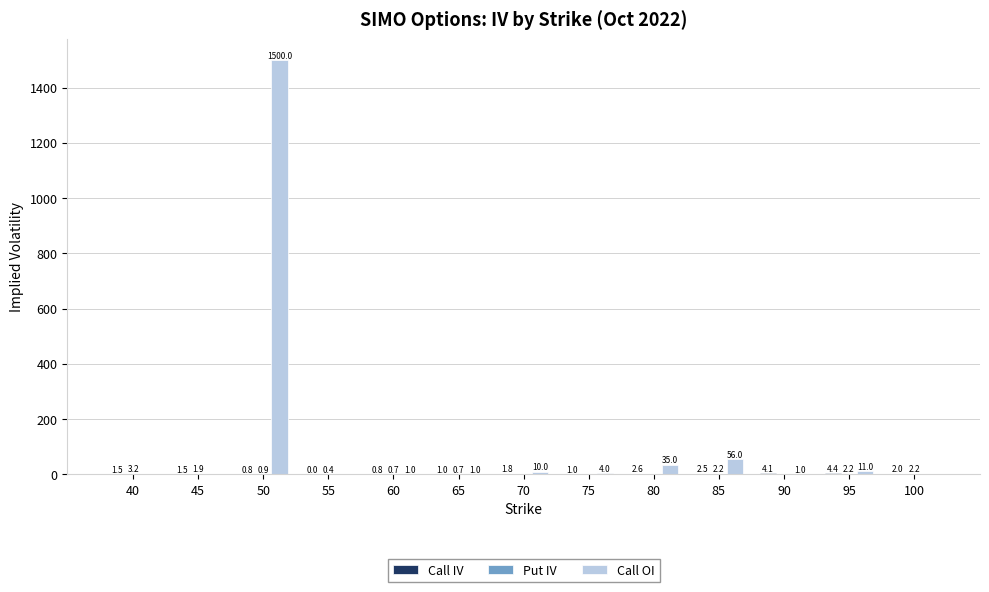

Count the number of data series in this chart.

3